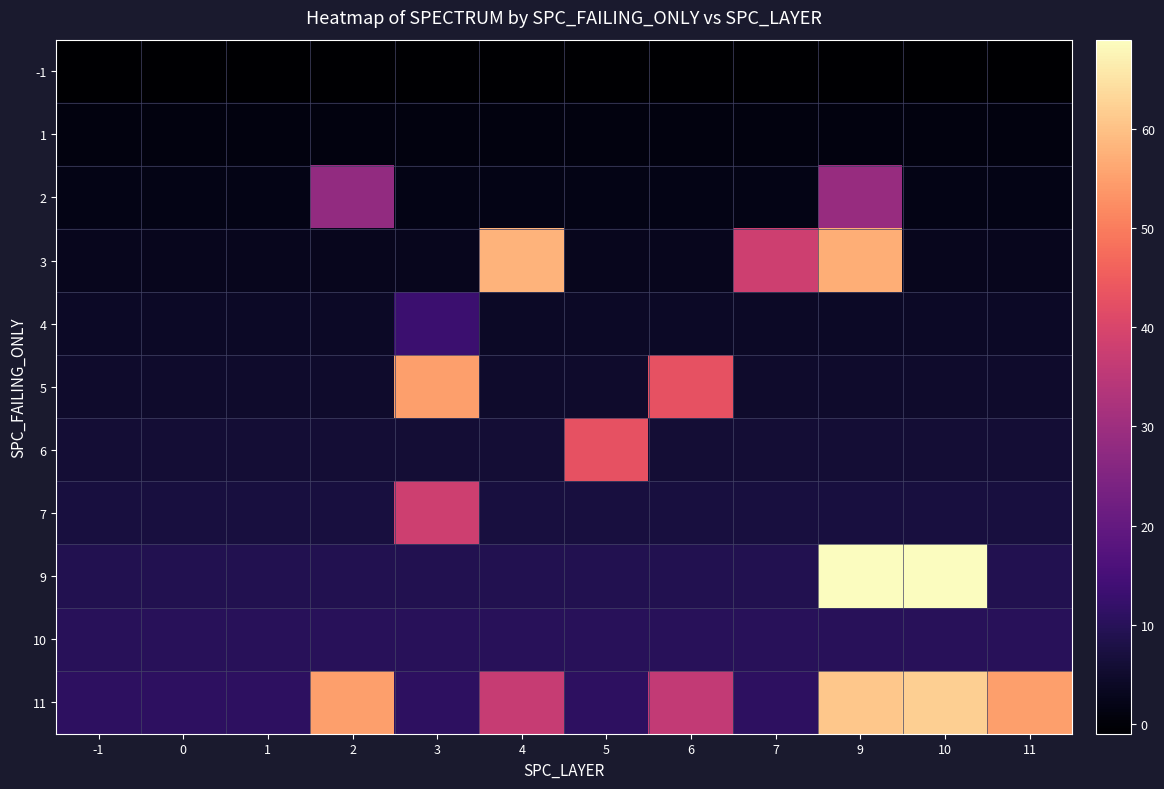

Count the number of categories in the chart.

12